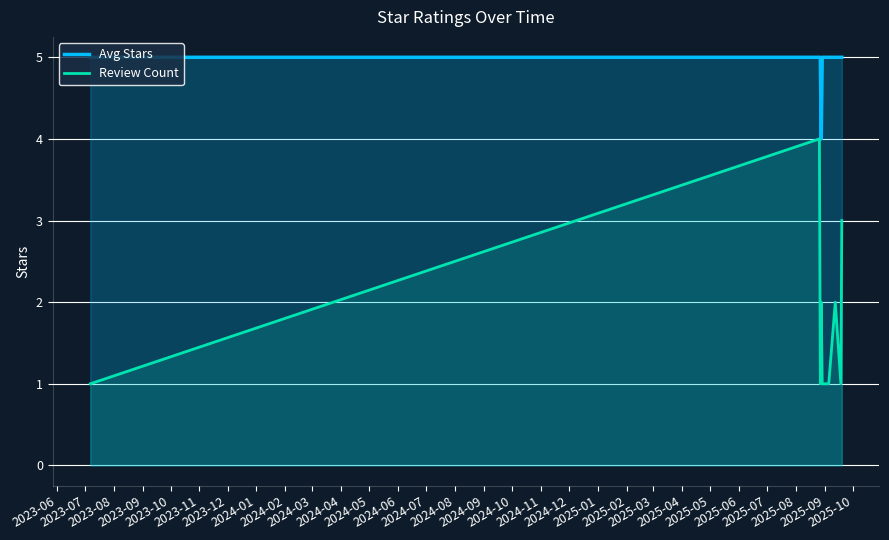

What is the maximum value for Review Count?

4